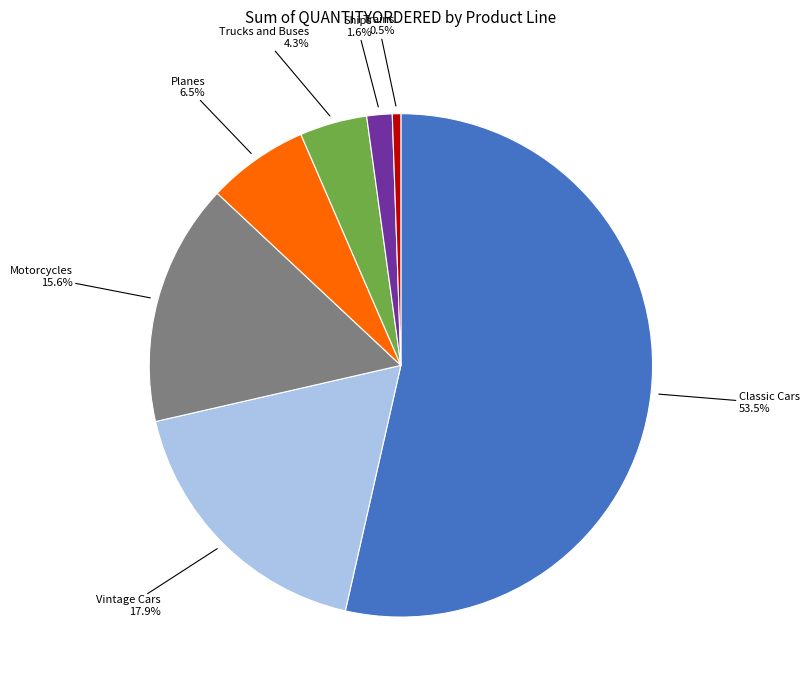

Is there a majority slice in this chart?

Yes